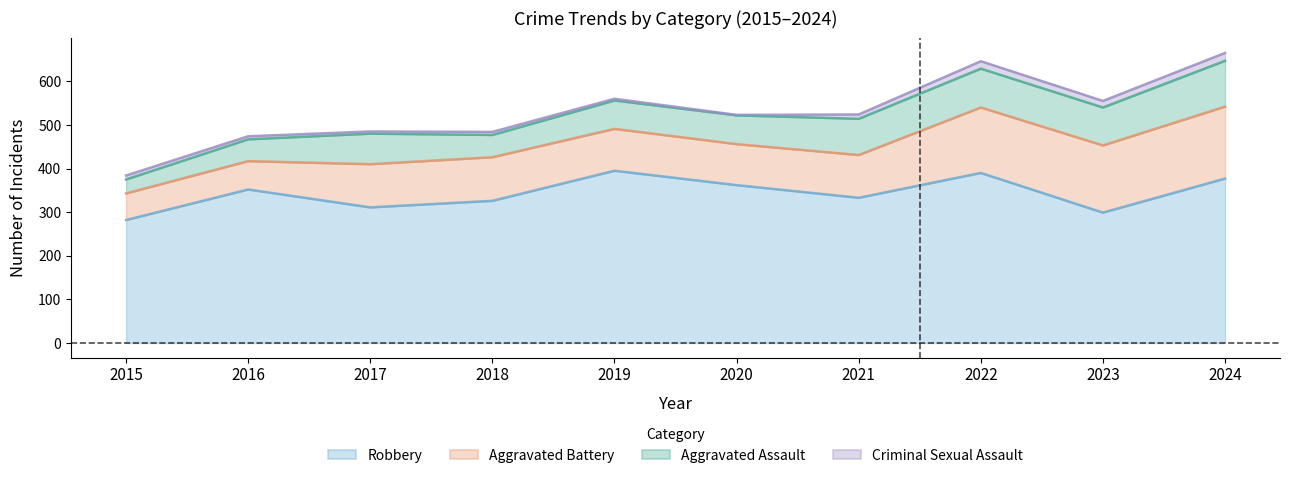

Does the chart display data point markers on the line(s)?

No